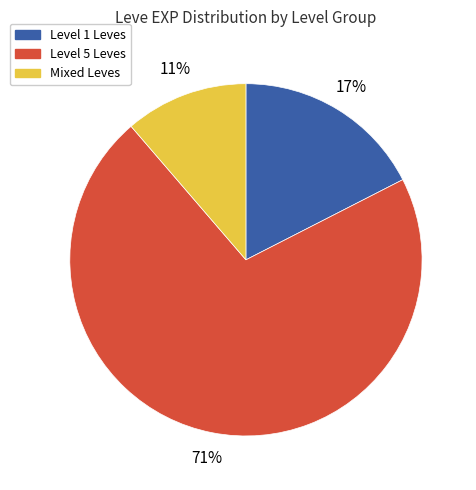

To the nearest percent, what is the combined percentage of Level 5 Leves and Mixed Leves?

83%